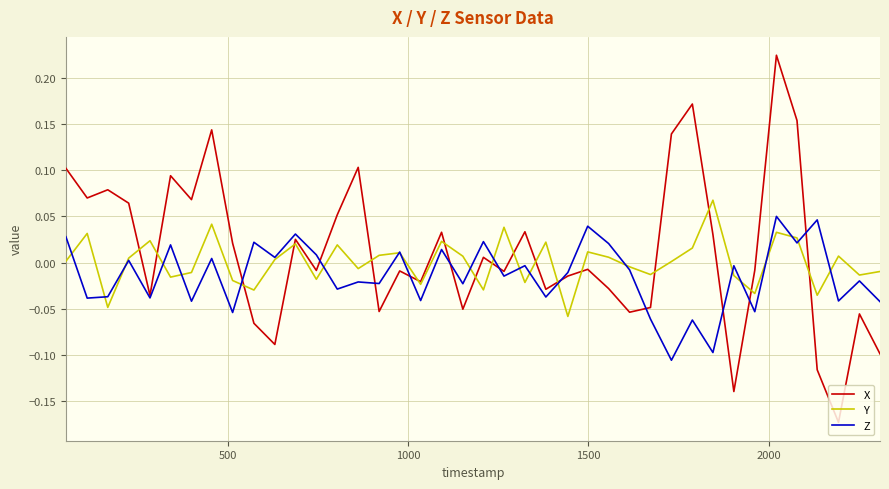

What is the difference between the maximum and second lowest values in the X series?

0.4